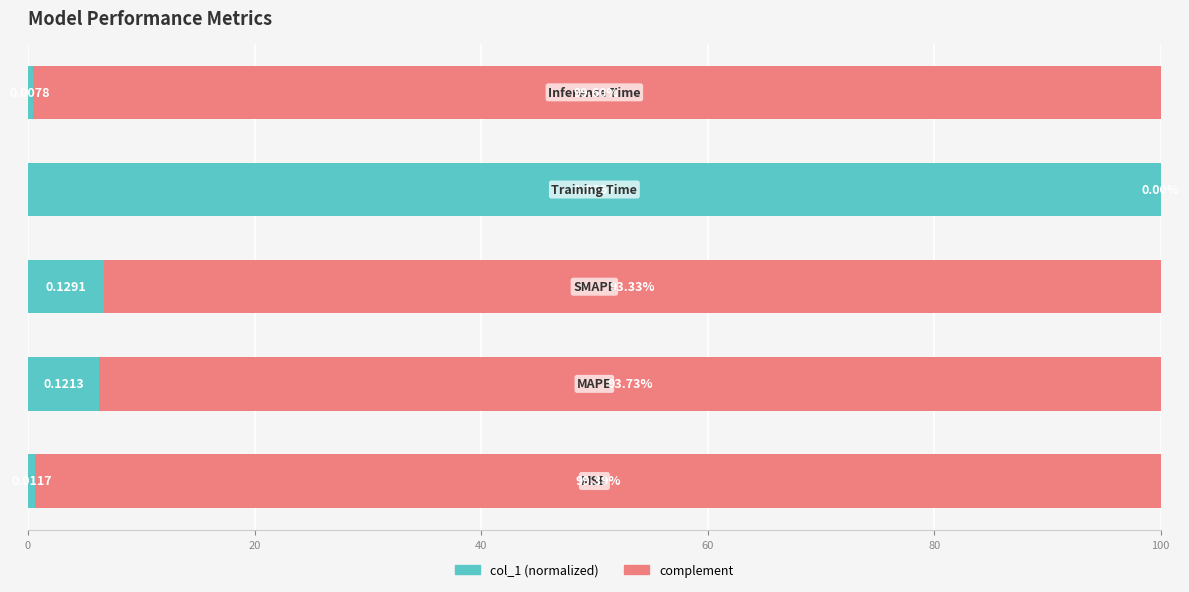

Reading right to left, extract all data points from this chart.

col_1: 0.4	100.0	6.7	6.3	0.6
complement: 99.6	0.0	93.3	93.7	99.4